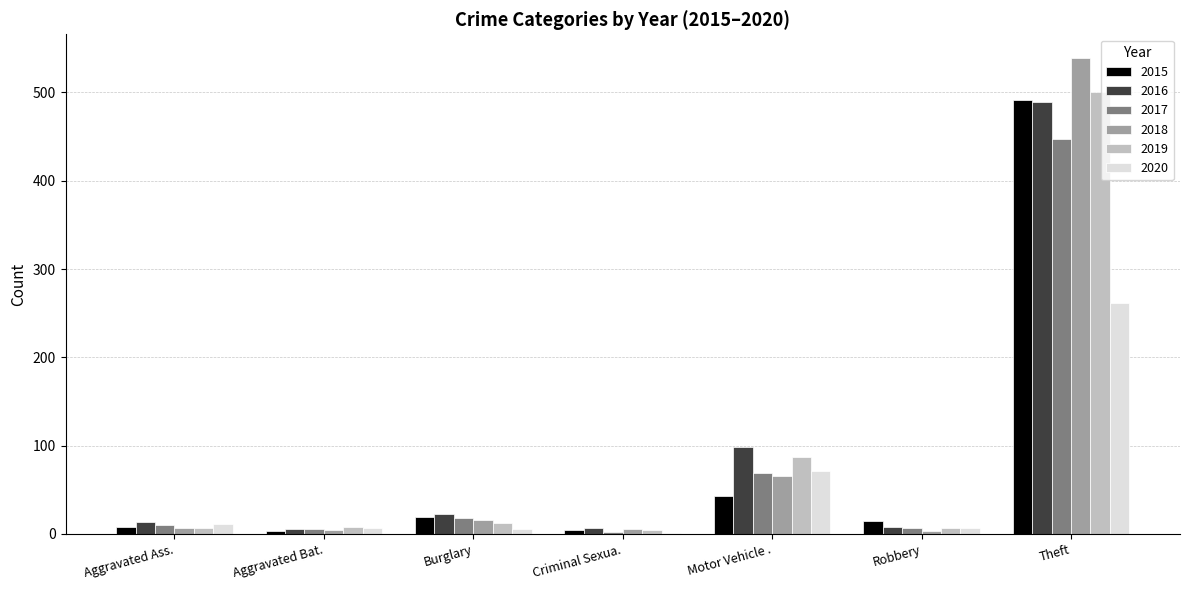

What is the spread (max minus min) of values at Robbery?

12